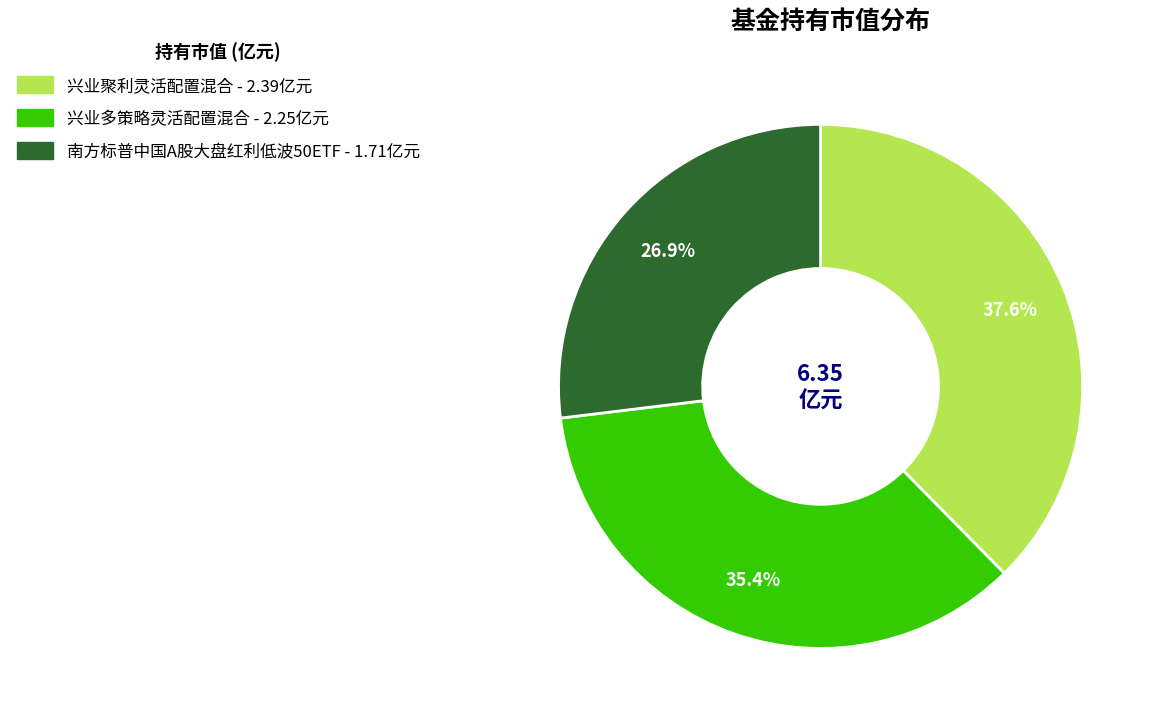

Rank the categories by value from lowest to highest.

南方标普中国A股大盘红利低波50ETF, 兴业多策略灵活配置混合, 兴业聚利灵活配置混合